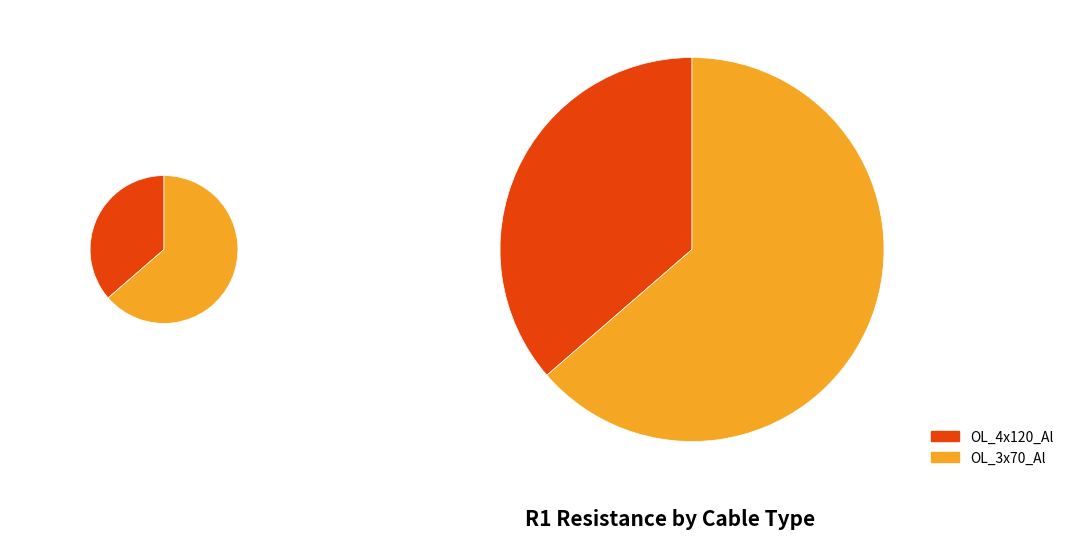

Do OL_4x120_Al and OL_3x70_Al together represent more than half of the pie?

Yes